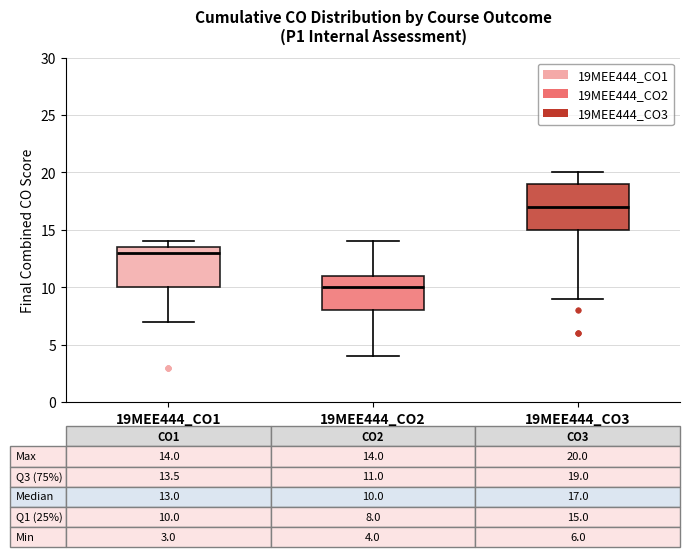

Which box is the tallest, from its lower edge to its upper edge?

19MEE444_CO3